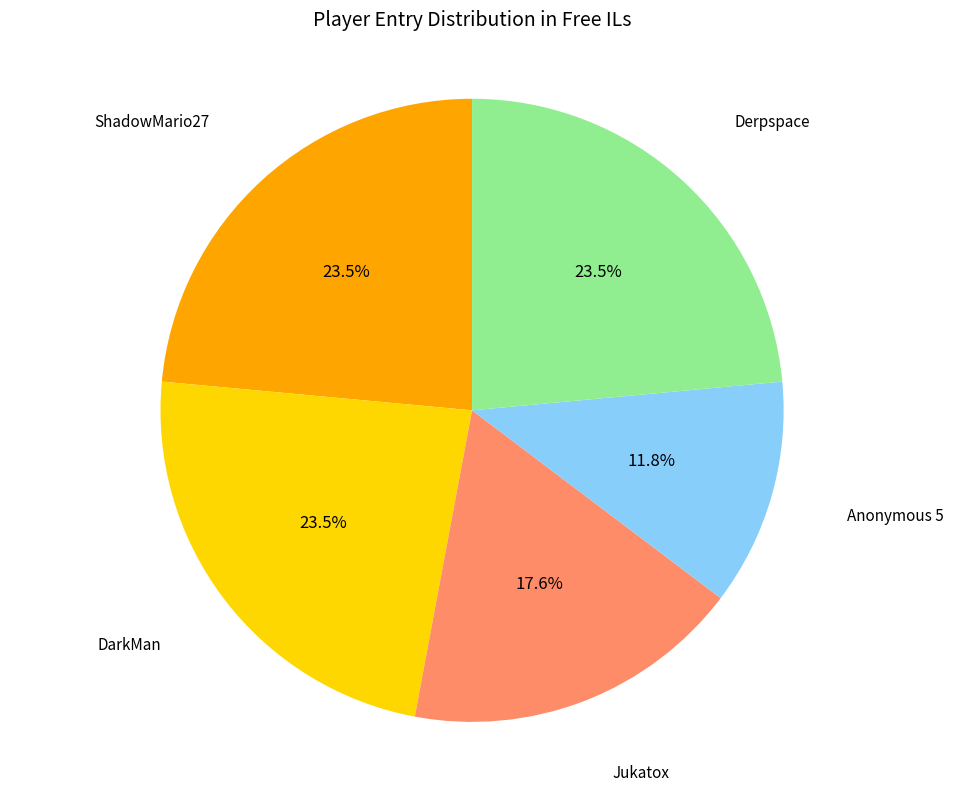

How many slices are in this pie chart?

5